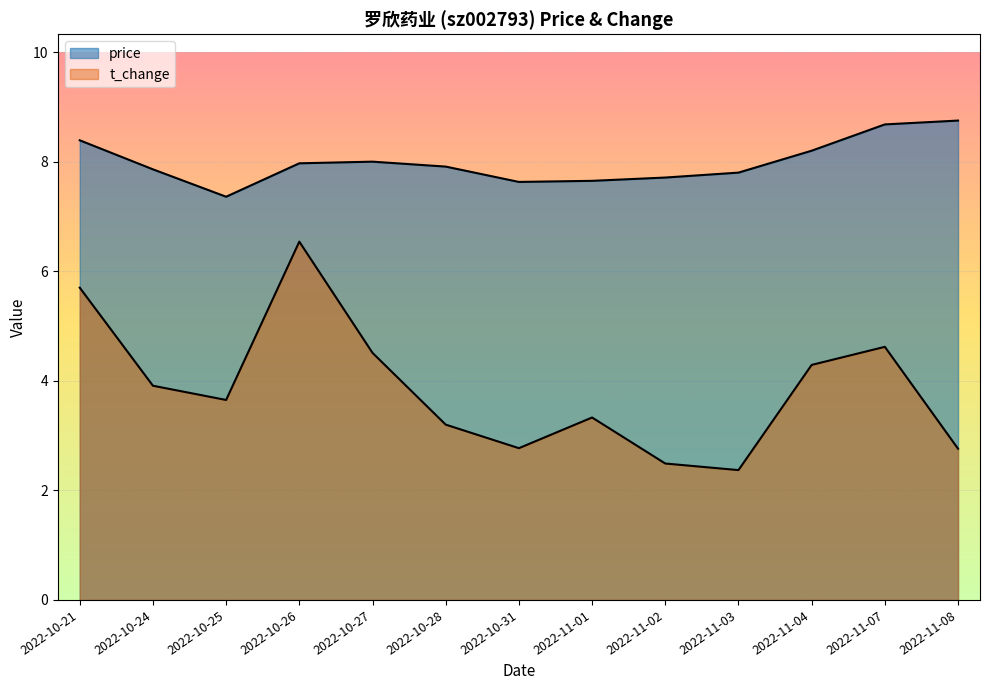

What is the spread (max minus min) of values at 2022-10-27?

3.5